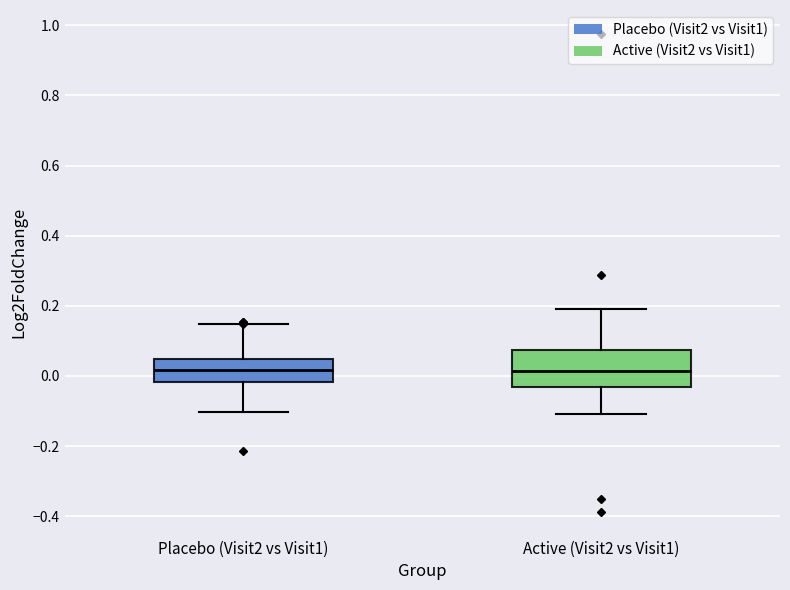

Where does the lower whisker of the box for Placebo (Visit2 vs Visit1) end on the y-axis? The values are not printed on the chart, so give them approximately, as read against the axis.

-0.10